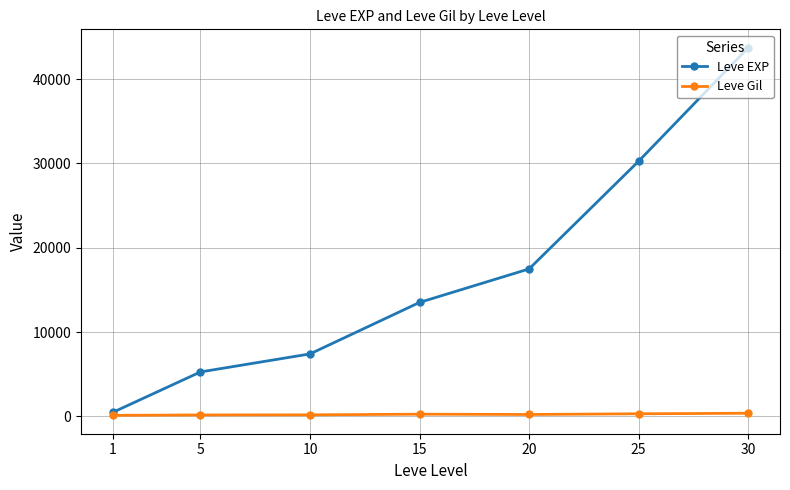

What are all the series names shown in the legend?

Leve EXP, Leve Gil